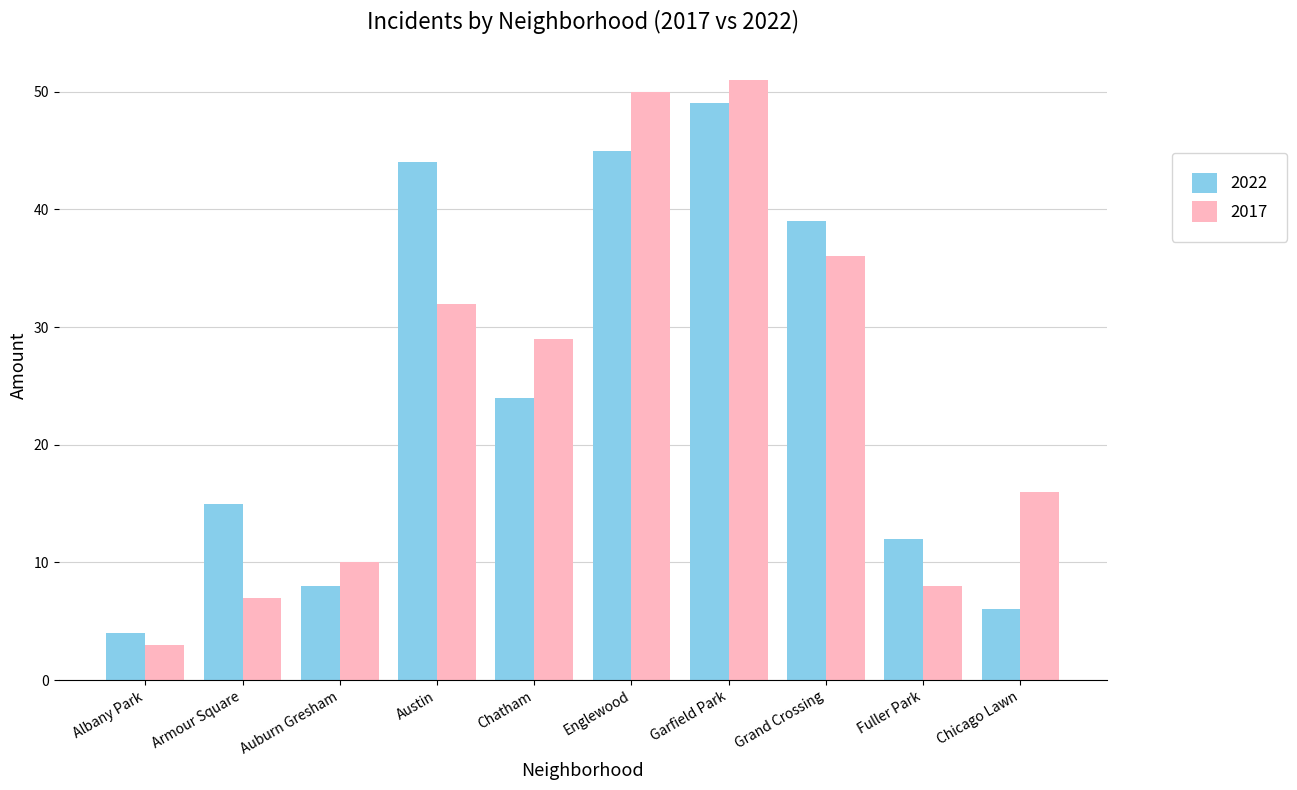

At which label does 2017 first exceed 29?

Austin